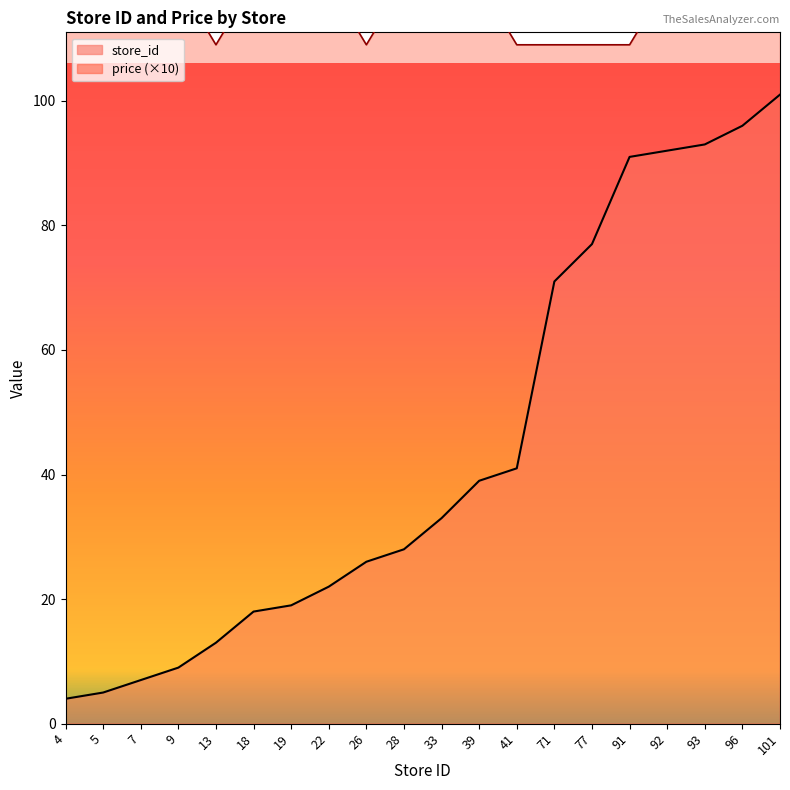

What is the difference between the maximum and minimum values in the price series?

10